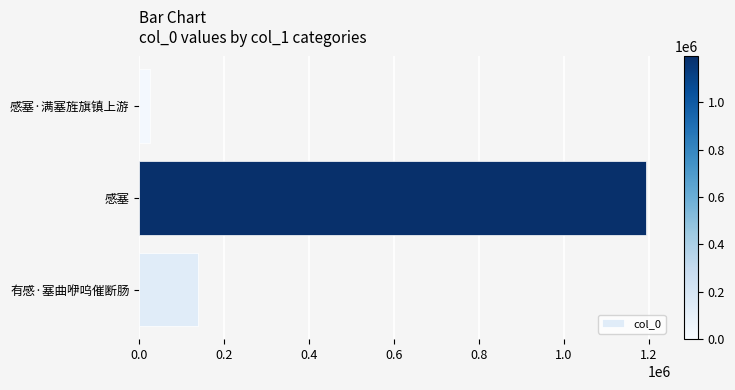

Where is the data nearest to the value 608753?

有感·塞曲咿呜催断肠